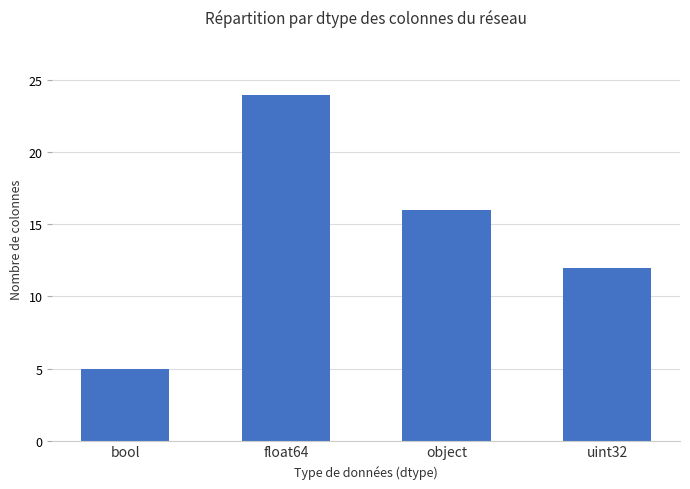

List the labels in order of value, largest first.

float64, object, uint32, bool